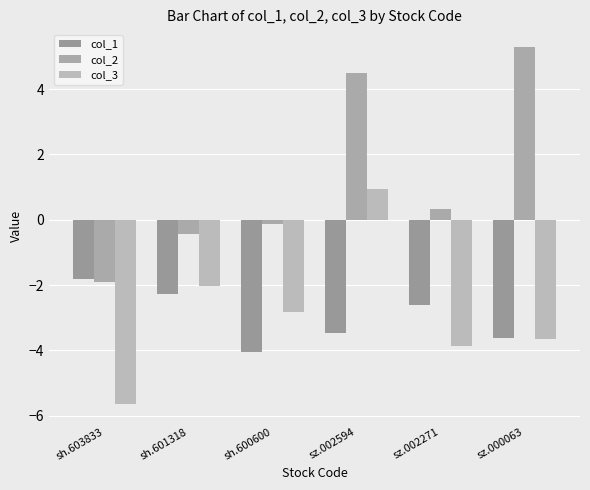

Is it true that col_1 equals -4.8 at sz.000063?

False